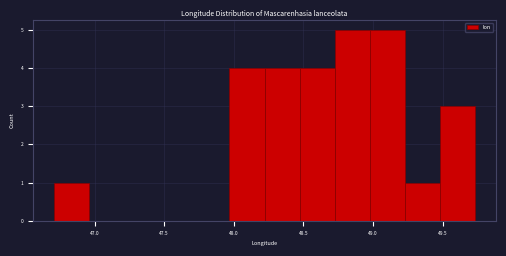

Reading left to right, list every bar in this chart as the range it spans on the x-axis followed by its height. Neither the bar edges nor the heights are printed on the chart, so give them approximately, as read against the axes.

46.70 to 46.95: 1
46.95 to 47.20: 0
47.20 to 47.45: 0
47.45 to 47.70: 0
47.70 to 47.95: 0
47.95 to 48.20: 4
48.20 to 48.45: 4
48.45 to 48.75: 4
48.75 to 49.00: 5
49.00 to 49.25: 5
49.25 to 49.50: 1
49.50 to 49.75: 3